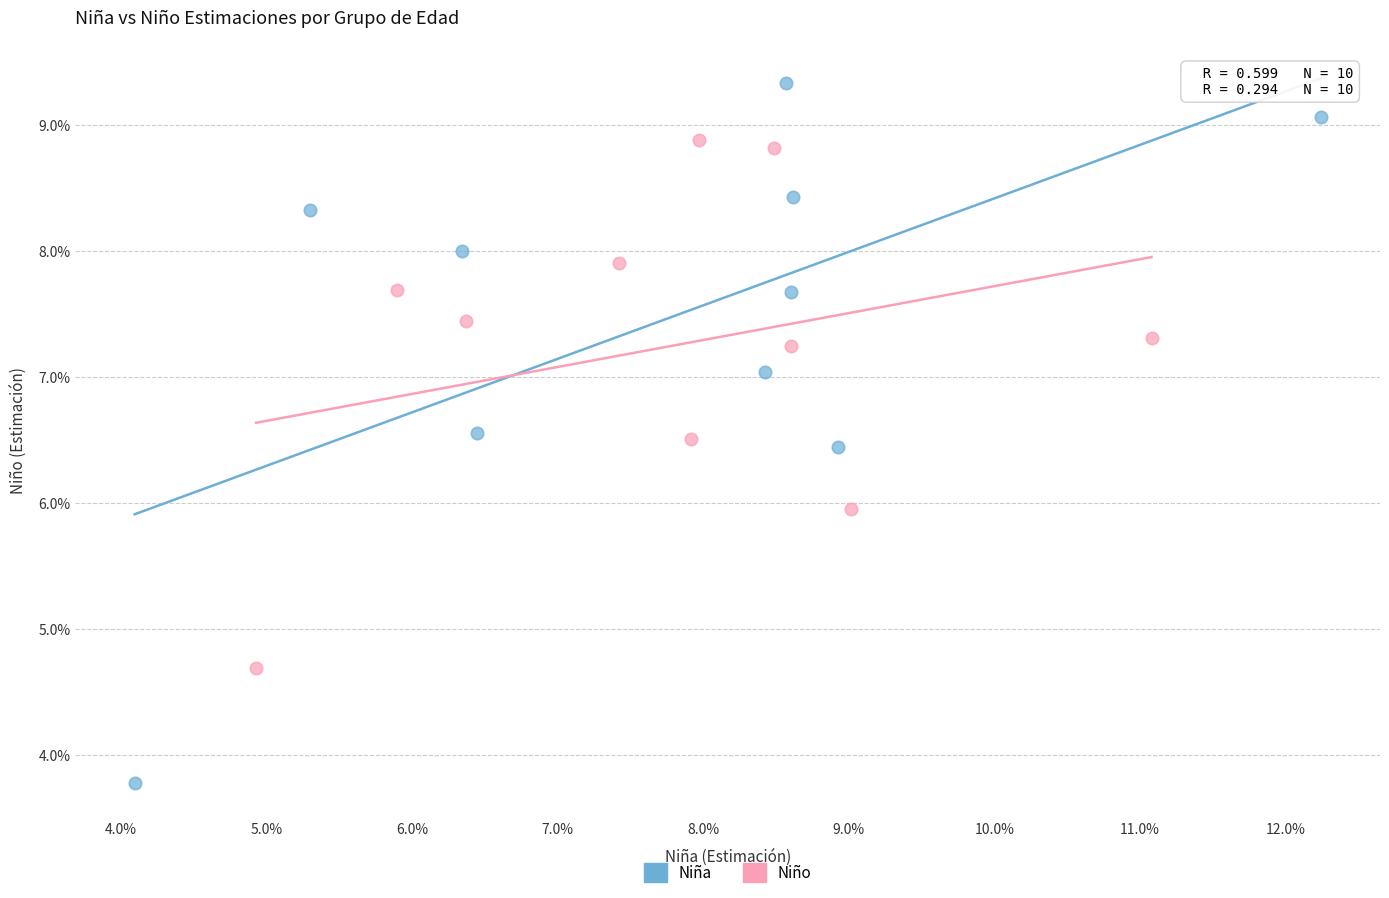

Which series contains the lowest Y value?

Niña